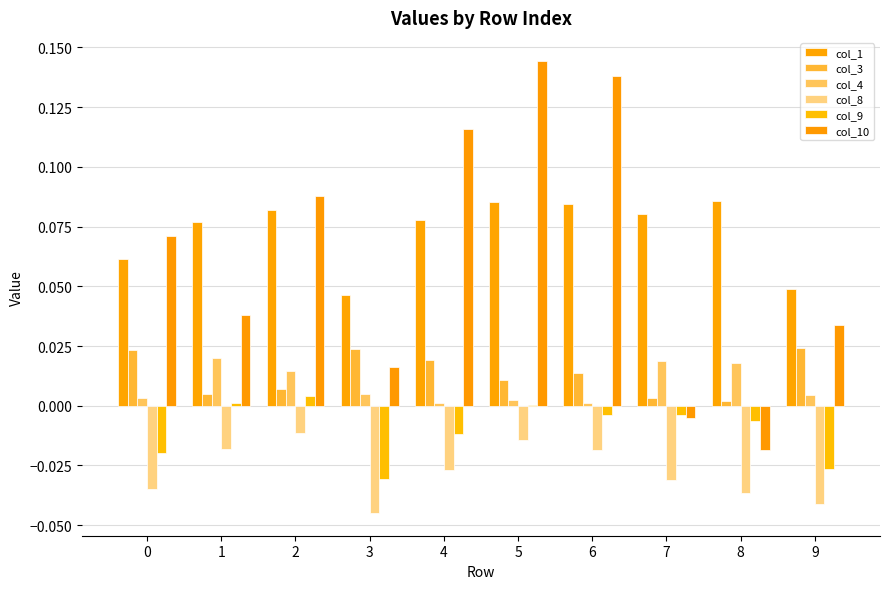

Which category has the lowest value in the col_9 series?

3